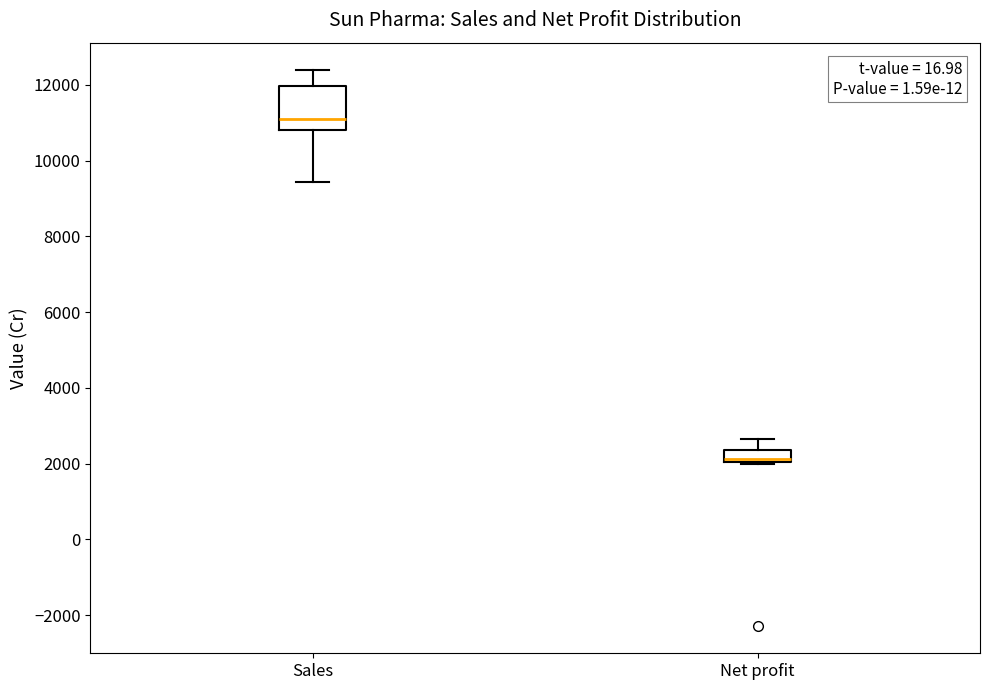

Reading left to right, transcribe this box plot: for each box, give where its median line is, the range the box spans, and where its two whiskers end, as read against the y-axis. The values are not printed on the chart, so give them approximately, as read against the axis.

Sales: median 11000, box 10800 to 12000, whiskers 9400 to 12400
Net profit: median 2200, box 2000 to 2400, whiskers 2000 to 2600